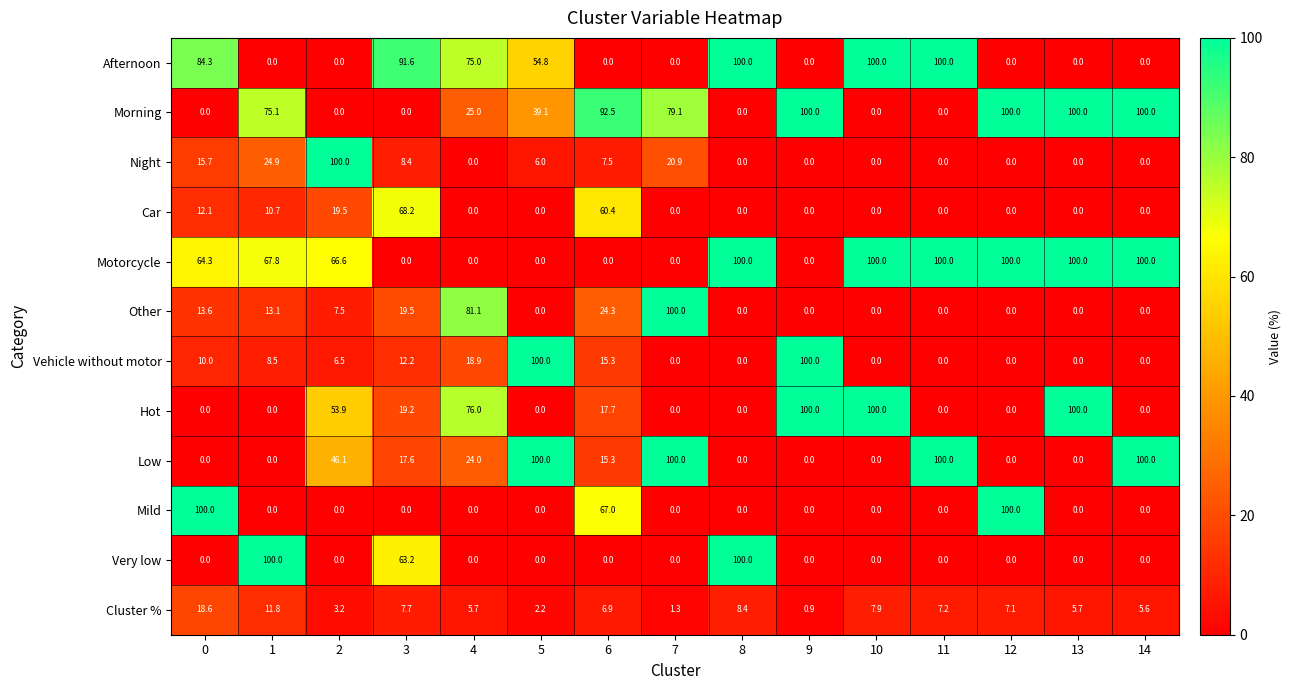

What is the spread (max minus min) of values at 10?

100.0